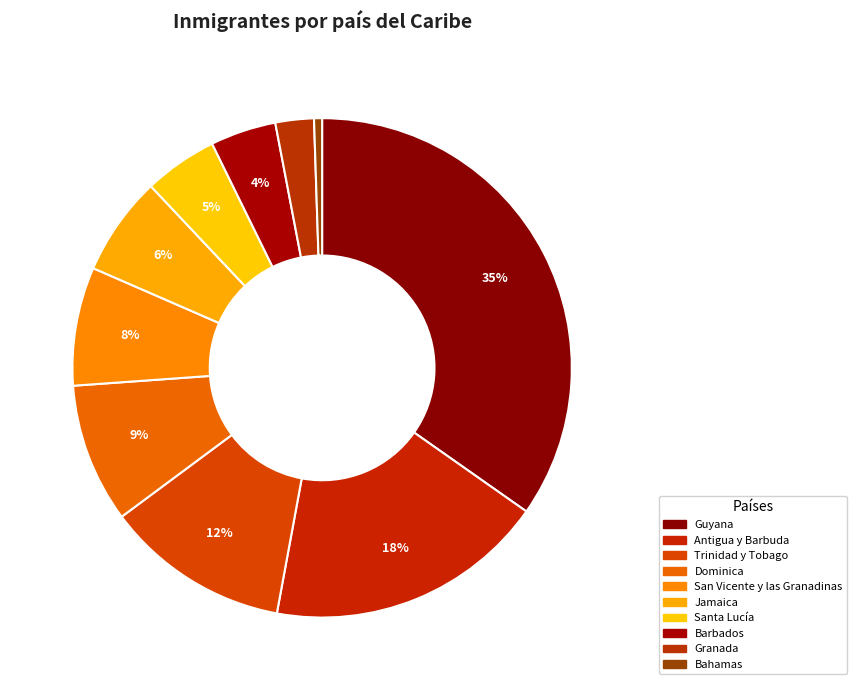

Is Trinidad y Tobago the majority of the pie?

No